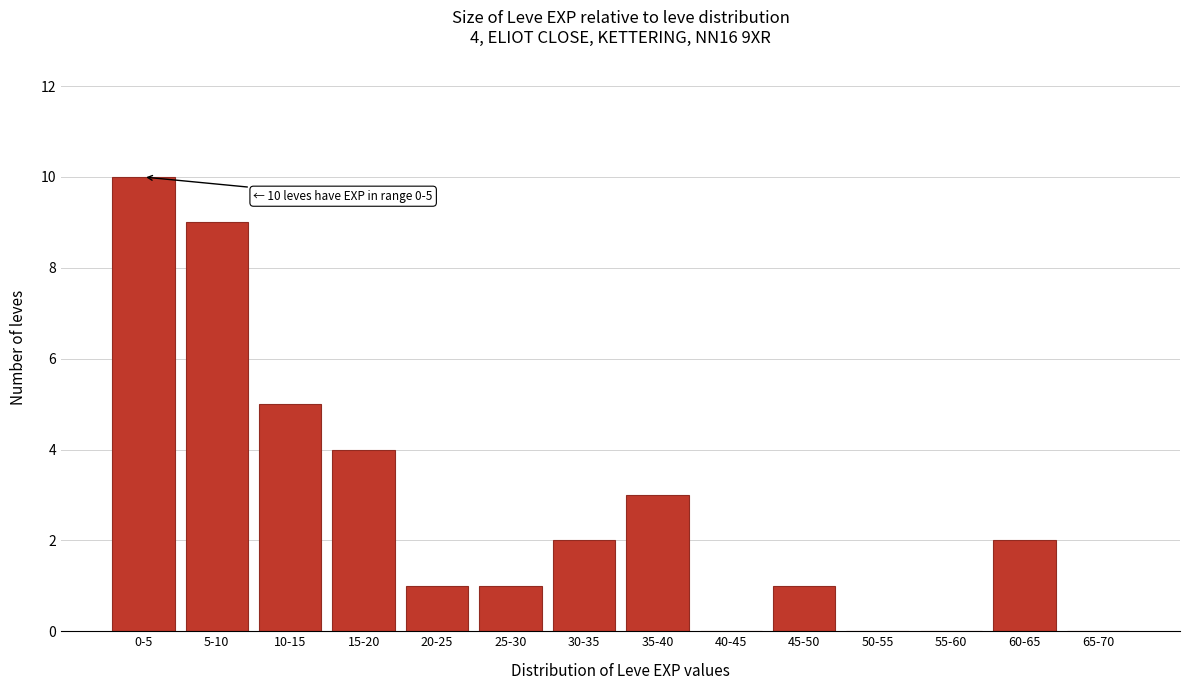

Reading left to right, transcribe all the data shown in this chart.

0-5=10	5-10=9	10-15=5	15-20=4	20-25=1	25-30=1	30-35=2	35-40=3	40-45=0	45-50=1	50-55=0	55-60=0	60-65=2	65-70=0